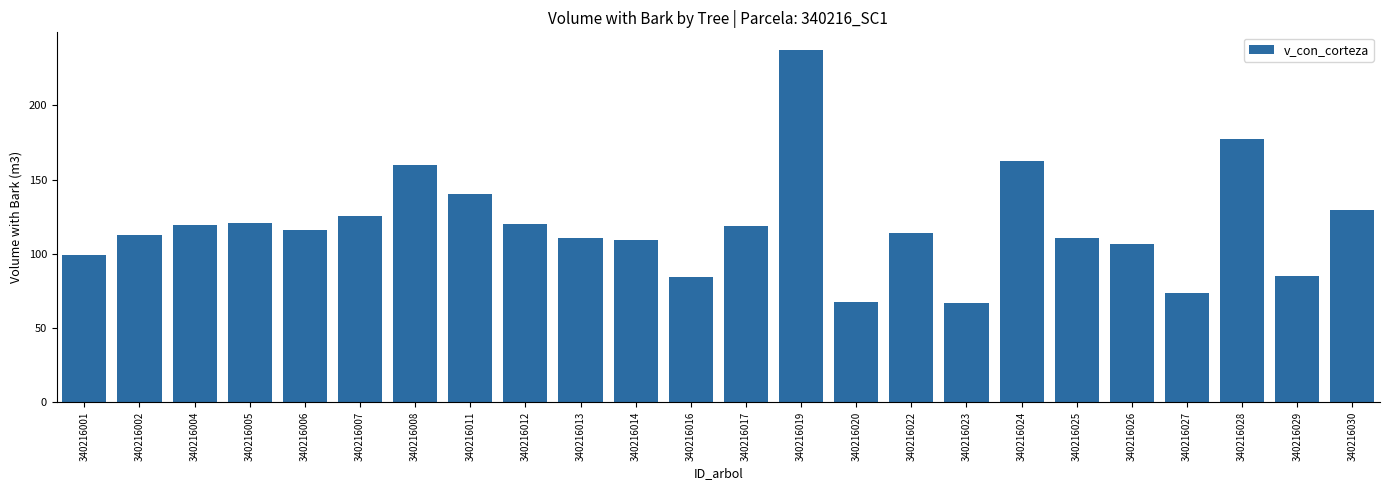

What is the value of the 13th bar from the left?

118.6